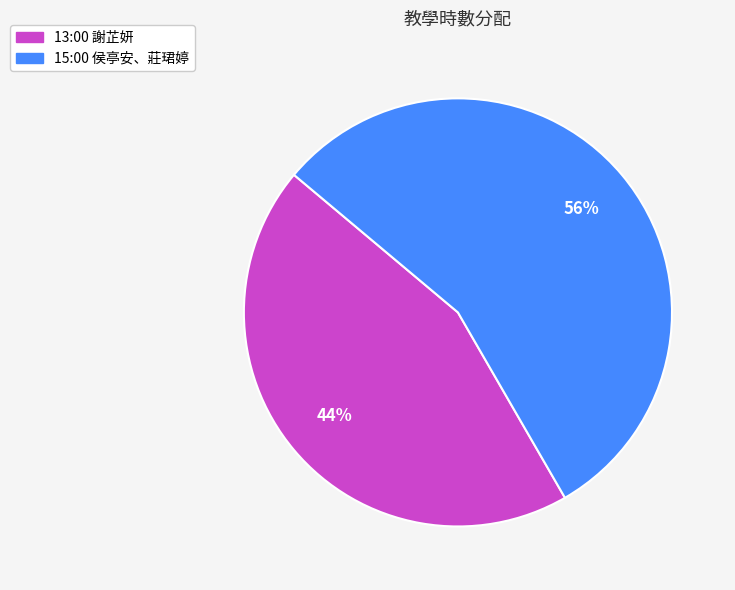

To the nearest percent, what portion does 15:00 represent?

56%